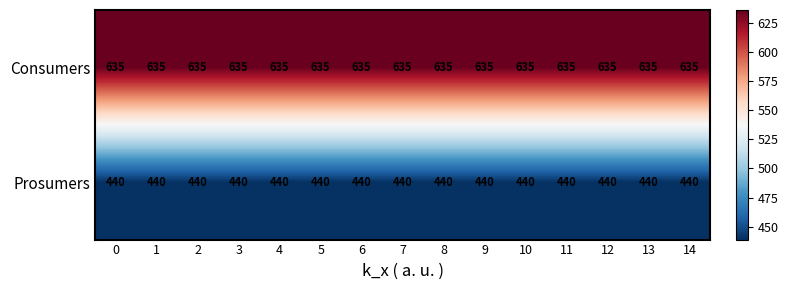

True or false: Consumers has a value of 635 at 11.

True